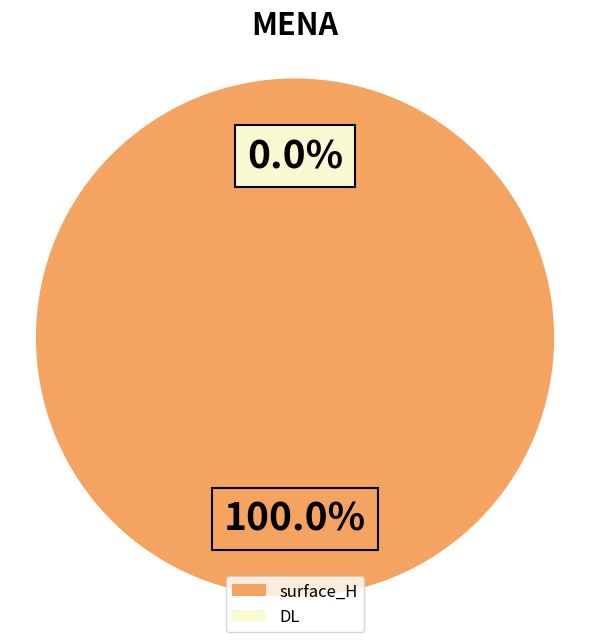

Is it true that DL is 0% of the pie?

True